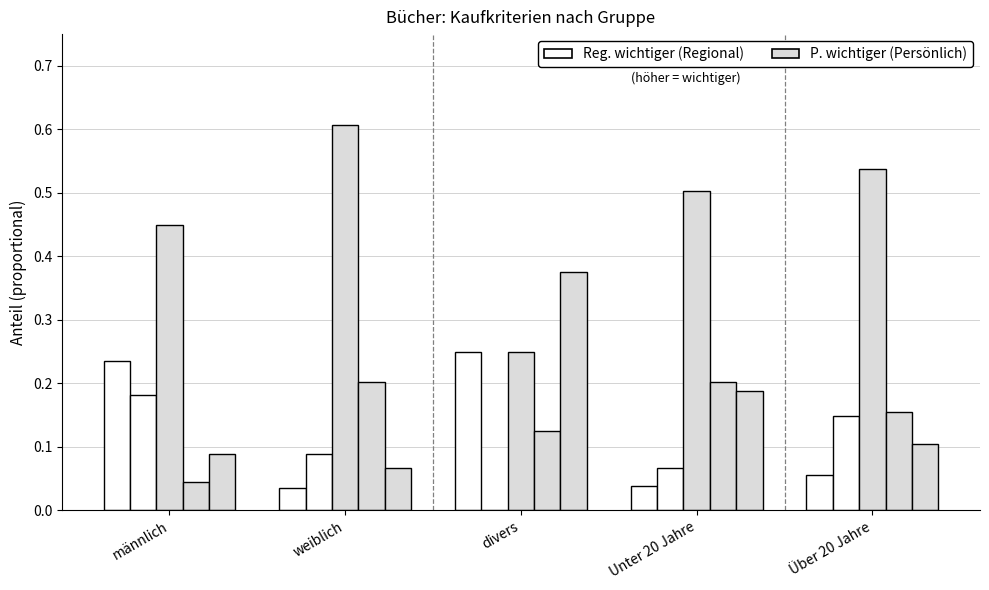

Reading left to right, transcribe all the data shown in this chart.

Reg. viel wichtiger: männlich=0.2	weiblich=0.0	divers=0.2	Unter 20 Jahre=0.0	Über 20 Jahre=0.1
Reg. Wichtiger: männlich=0.2	weiblich=0.1	divers=0.0	Unter 20 Jahre=0.1	Über 20 Jahre=0.1
neutral: männlich=0.4	weiblich=0.6	divers=0.2	Unter 20 Jahre=0.5	Über 20 Jahre=0.5
P. wichtiger: männlich=0.0	weiblich=0.2	divers=0.1	Unter 20 Jahre=0.2	Über 20 Jahre=0.2
P. viel wichtiger: männlich=0.1	weiblich=0.1	divers=0.4	Unter 20 Jahre=0.2	Über 20 Jahre=0.1